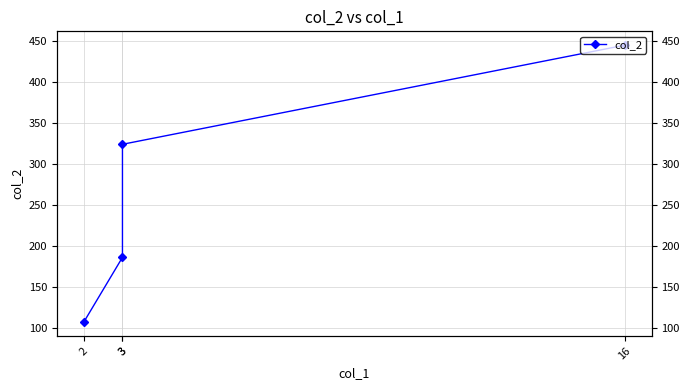

List the labels in order of value, largest first.

16, 3, 3, 2